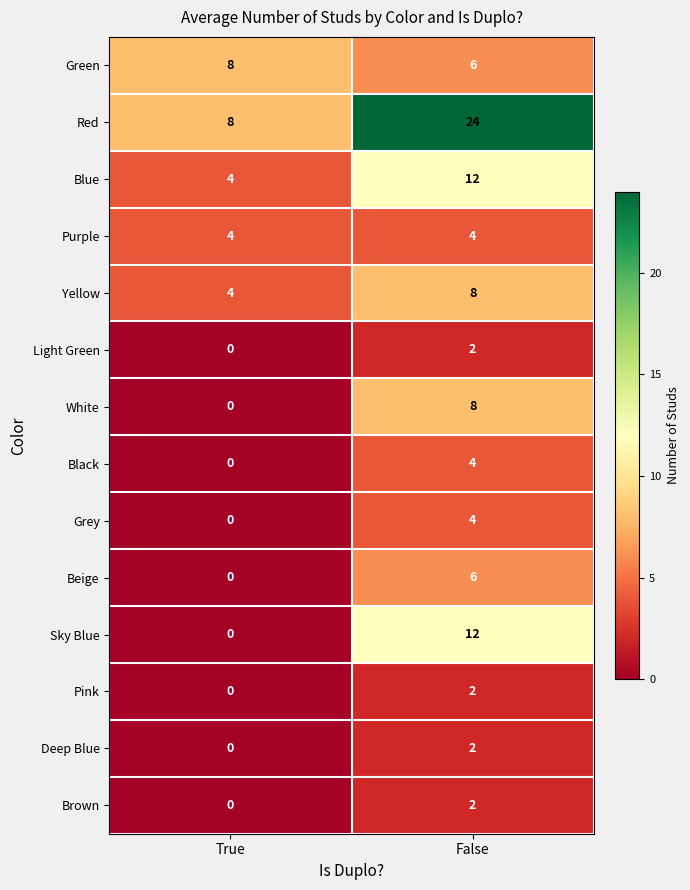

Which series has the largest range (max minus min)?

Red